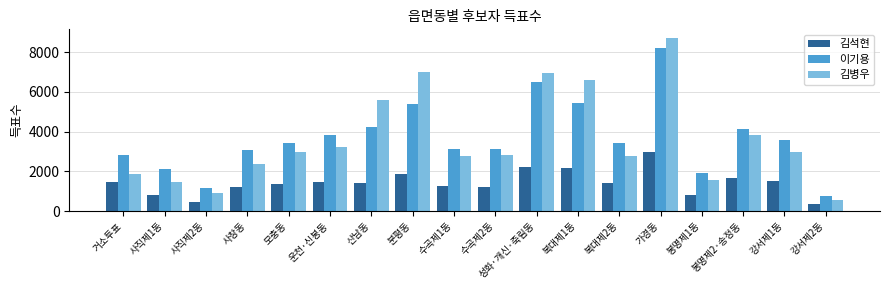

The 김병우 series shows 6958 at 성화·개신·죽림동. True or false?

True